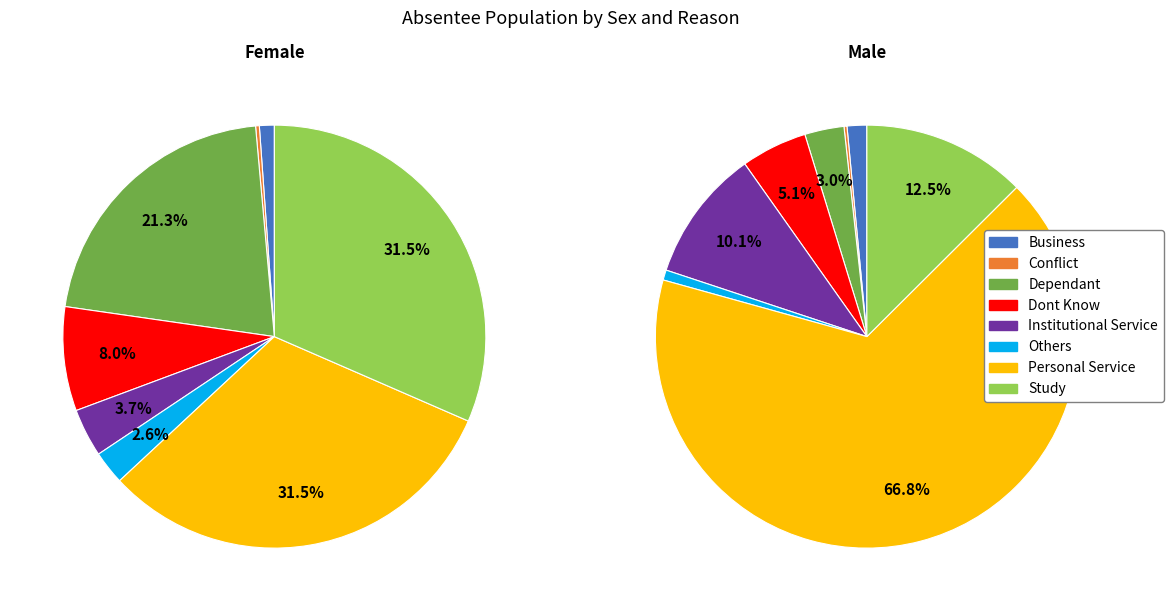

What is the largest slice in the pie chart?

Personal Service